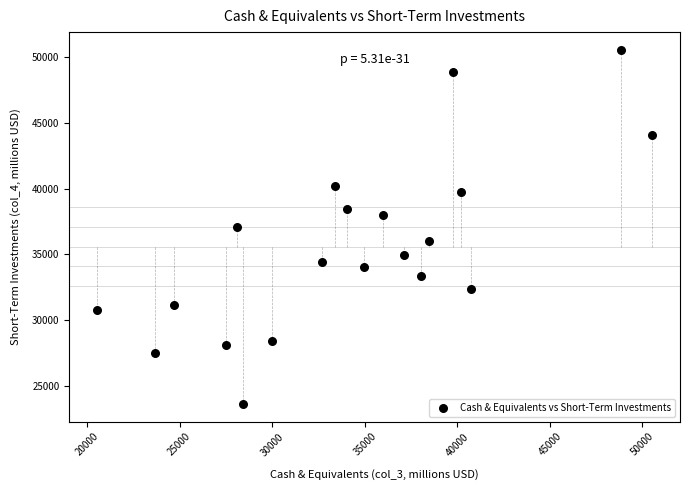

What is the range of X values (max minus min)?

29995